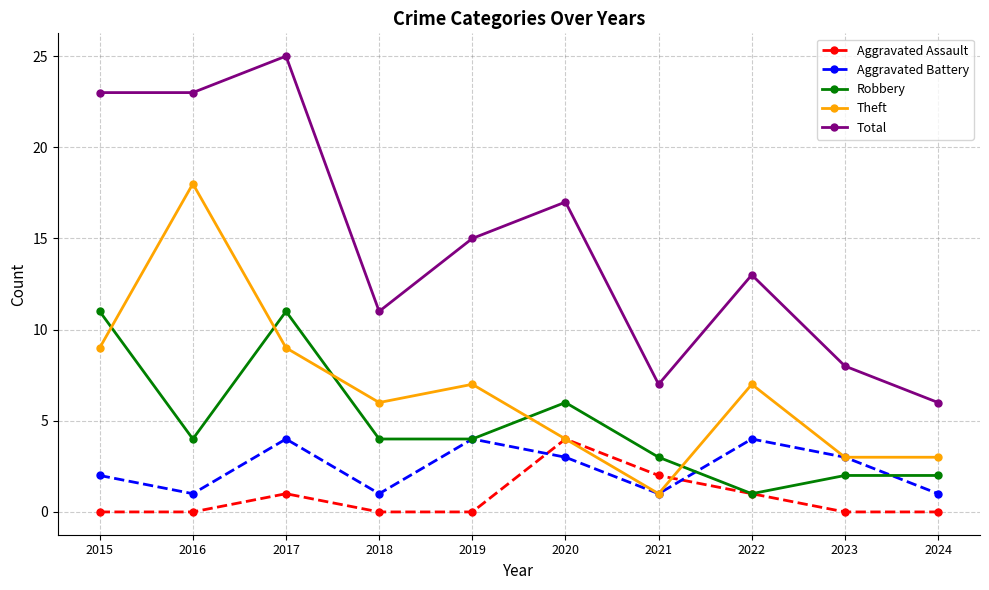

In Theft, how many points are higher than both neighbors (excluding endpoints)?

3